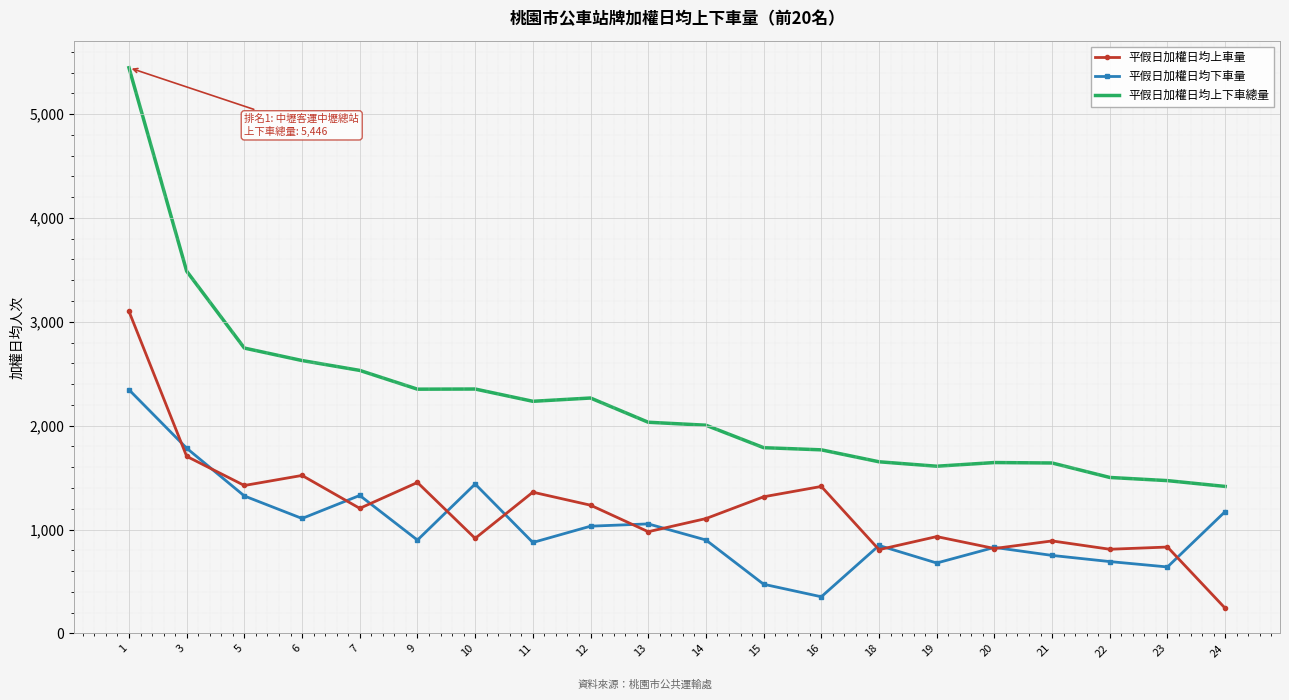

What are all the series names shown in the legend?

平假日加權日均上車量, 平假日加權日均下車量, 平假日加權日均上下車總量